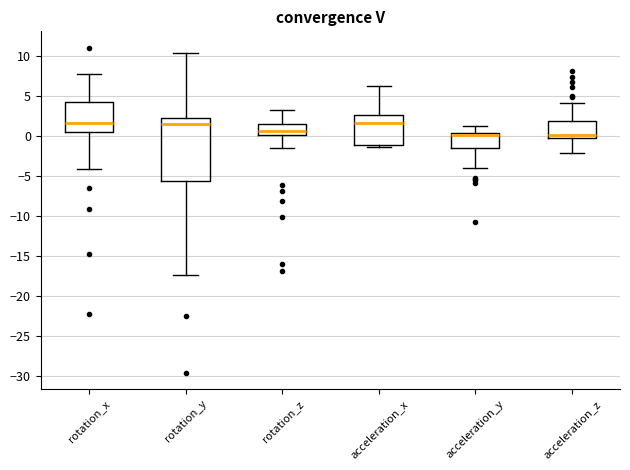

Comparing the boxes themselves (not the whiskers), which one is the tallest?

rotation_y